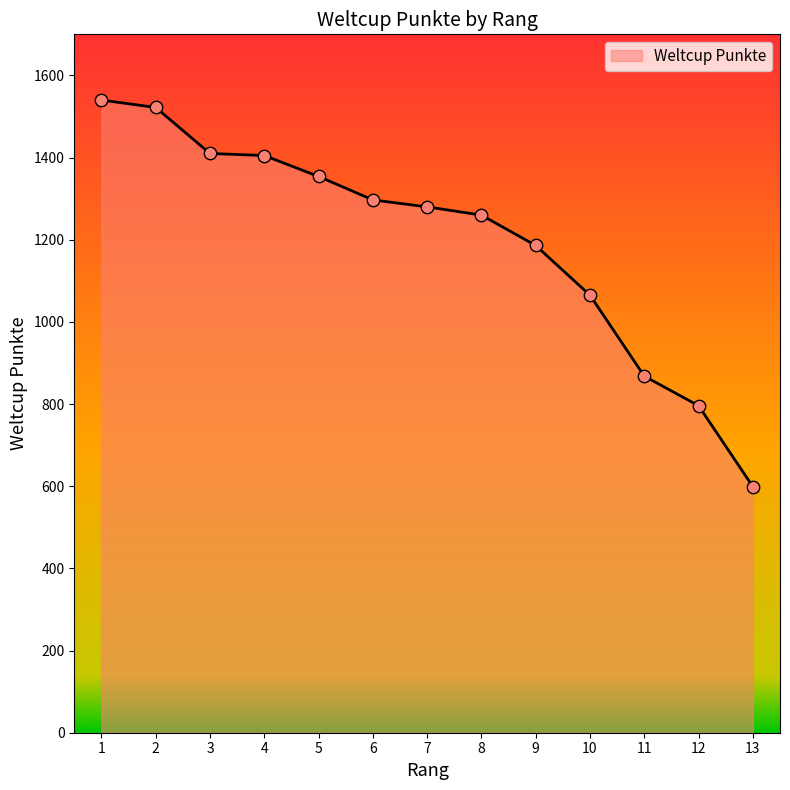

What is the ratio of the value at 8 to the value at 9?

1.1